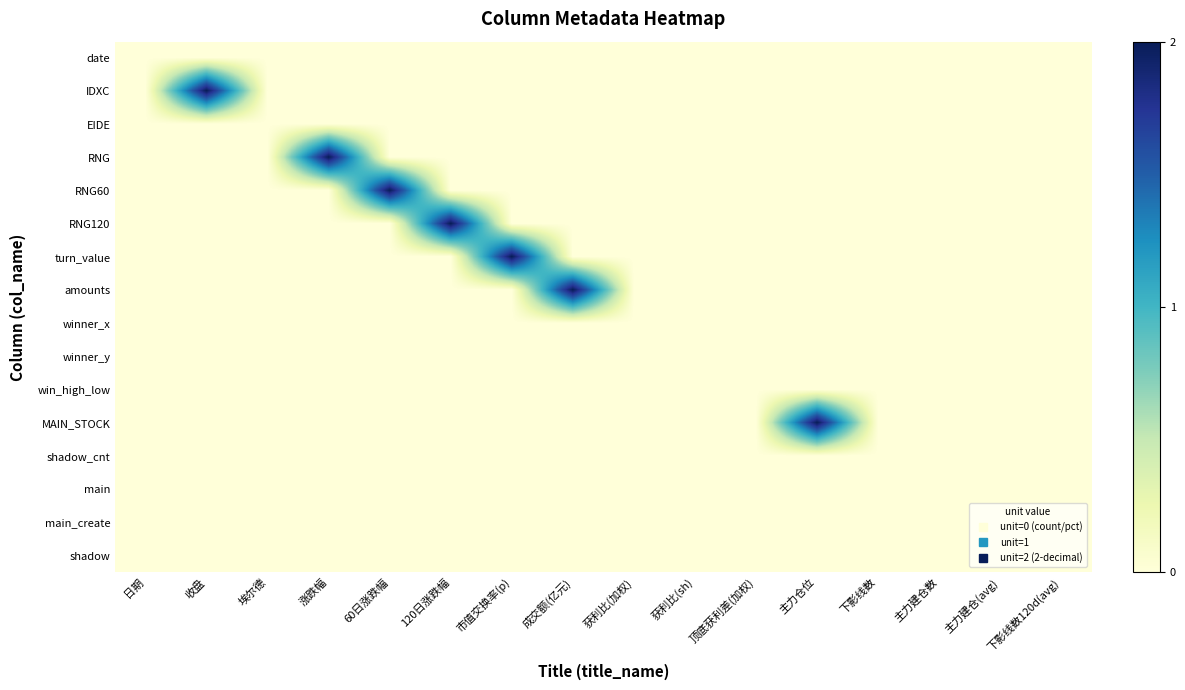

Which series has the largest total across all categories?

IDXC